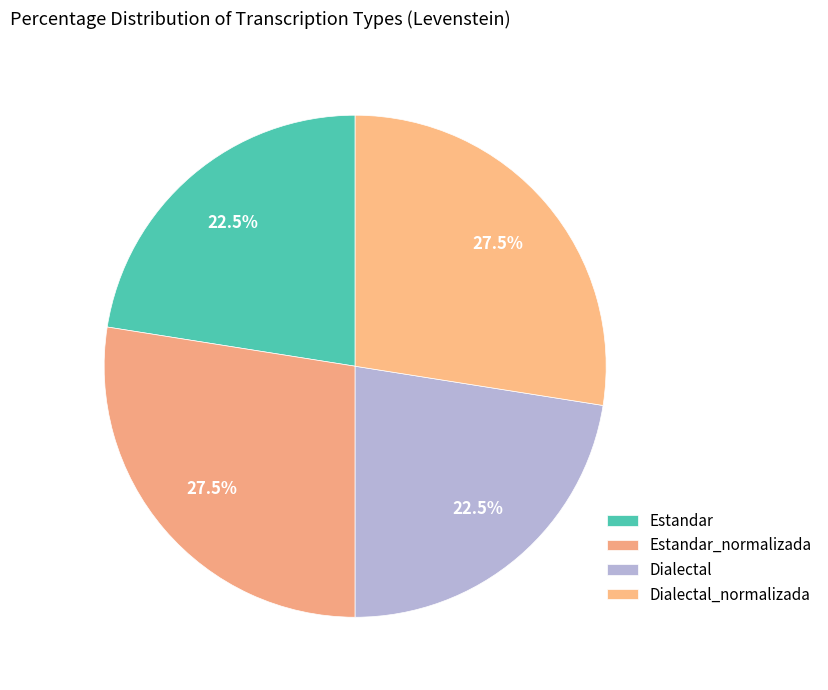

To the nearest percent, what is the difference between the largest and smallest slice percentages?

5%